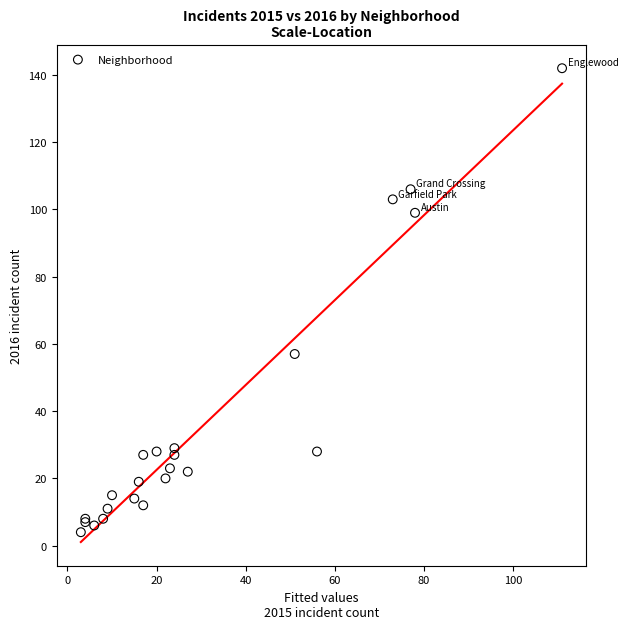

What Y value in the scatter plot is closest to 73?

57